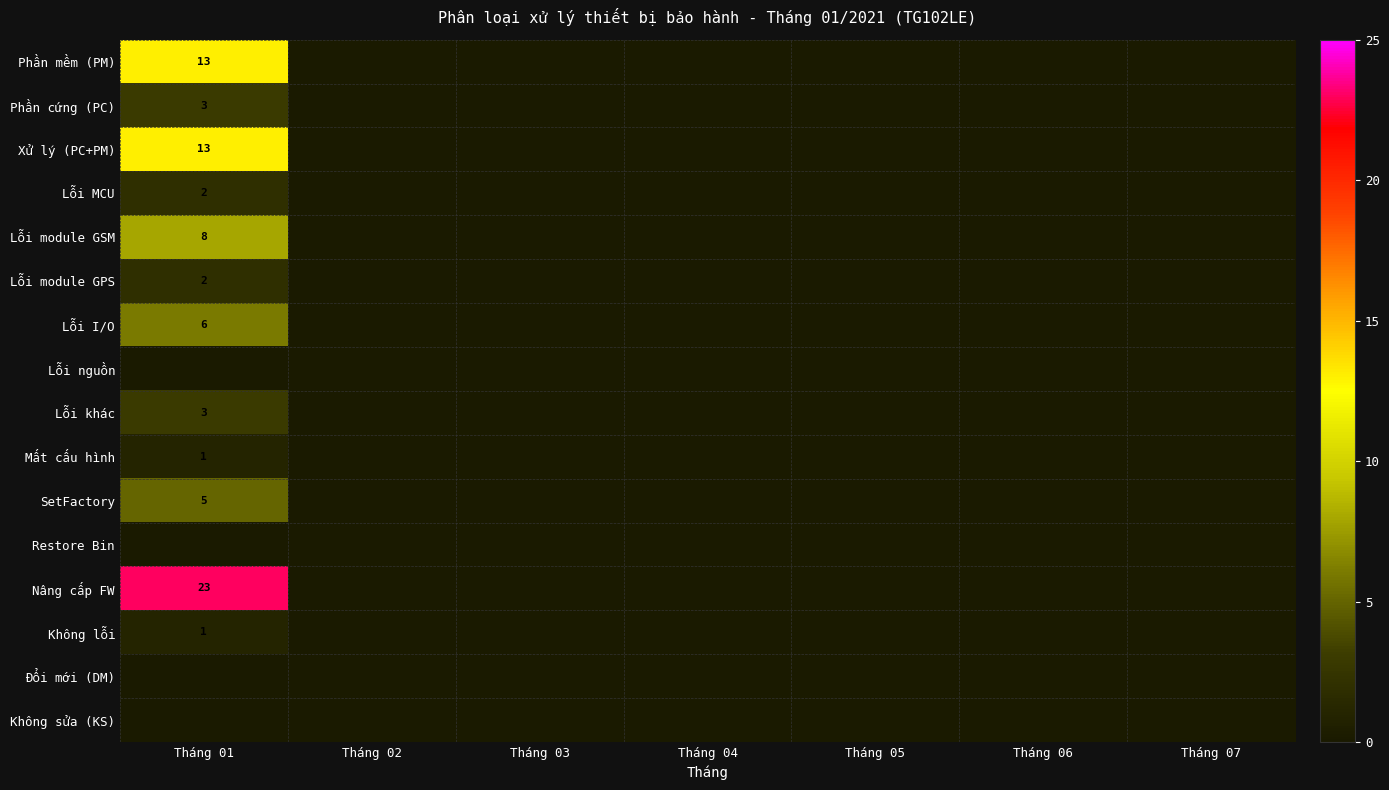

Is the value of Nâng cấp FW at Tháng 01 greater than the value of Lỗi nguồn at Tháng 05?

No